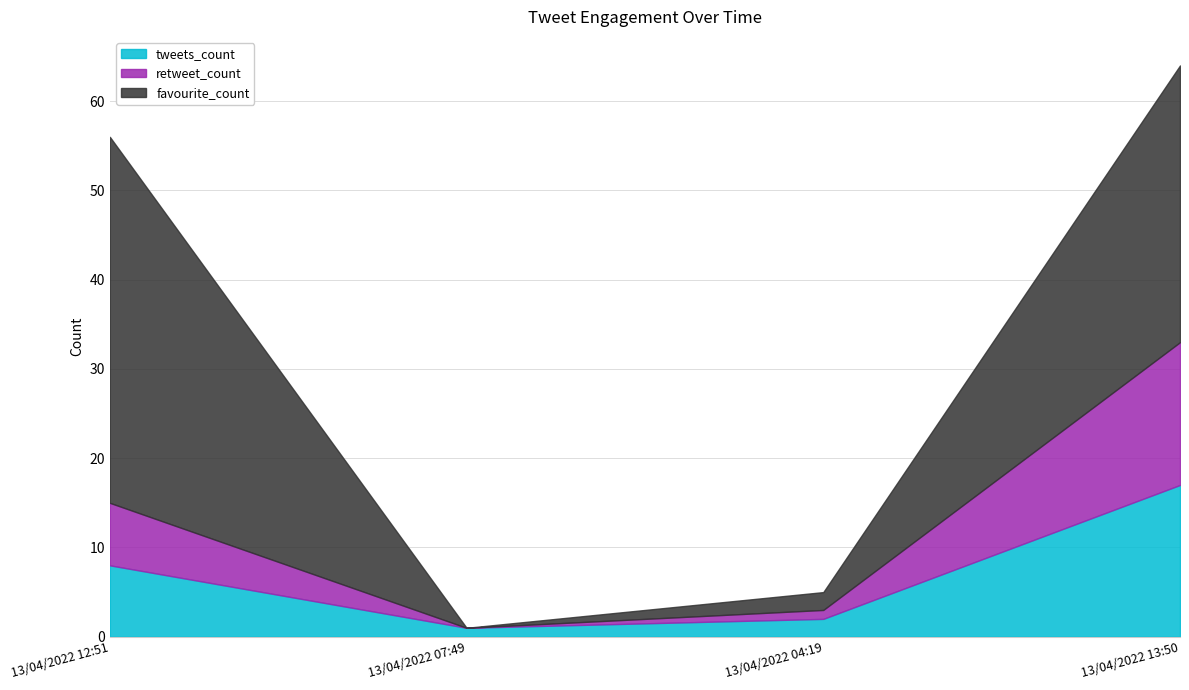

What is the value of the tweets_count point at the 1st from the left?

8